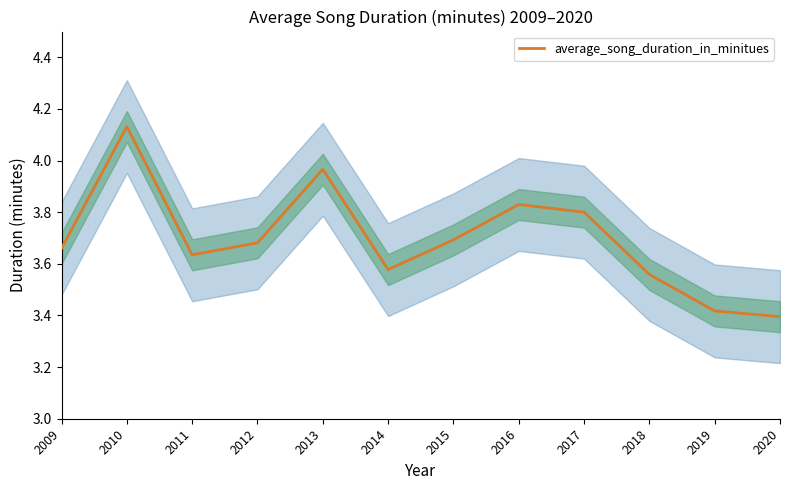

How many interior local peaks (higher than both neighbors) does the data have?

3